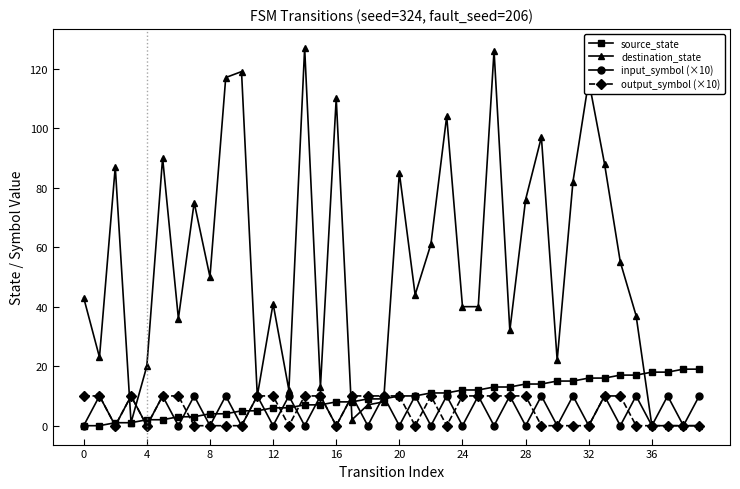

Reading right to left, transcribe all the data shown in this chart.

source_state: 19	19	18	18	17	17	16	16	15	15	14	14	13	13	12	12	11	11	10	10	9	9	8	8	7	7	6	6	5	5	4	4	3	3	2	2	1	1	0	0
destination_state: 0	0	0	0	37	55	88	116	82	22	97	76	32	126	40	40	104	61	44	85	8	7	2	110	13	127	12	41	10	119	117	50	75	36	90	20	1	87	23	43
input_symbol (×10): 10	0	10	0	10	0	10	0	10	0	10	0	10	0	10	0	10	0	10	0	10	0	10	0	10	0	10	0	10	0	10	0	10	0	10	0	10	0	10	0
output_symbol (×10): 0	0	0	0	0	10	10	0	0	0	0	10	10	10	10	10	0	10	0	10	10	10	10	0	10	10	0	10	10	0	0	0	0	10	10	0	10	0	10	10